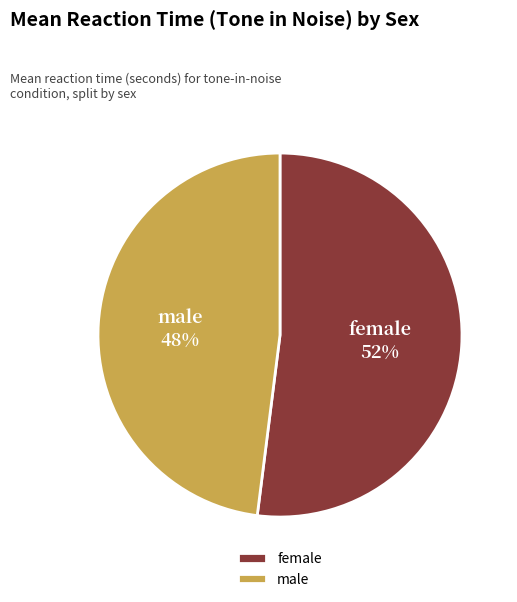

True or false: female accounts for 63% of the total.

False